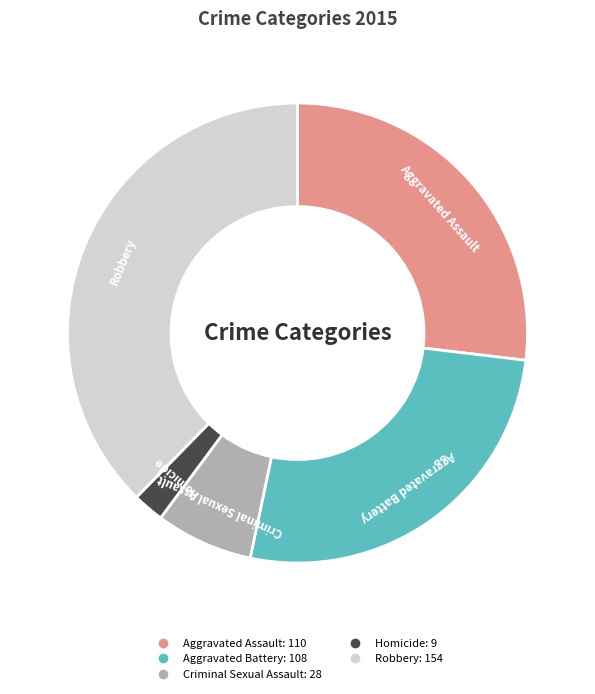

Which slice is the largest?

Robbery